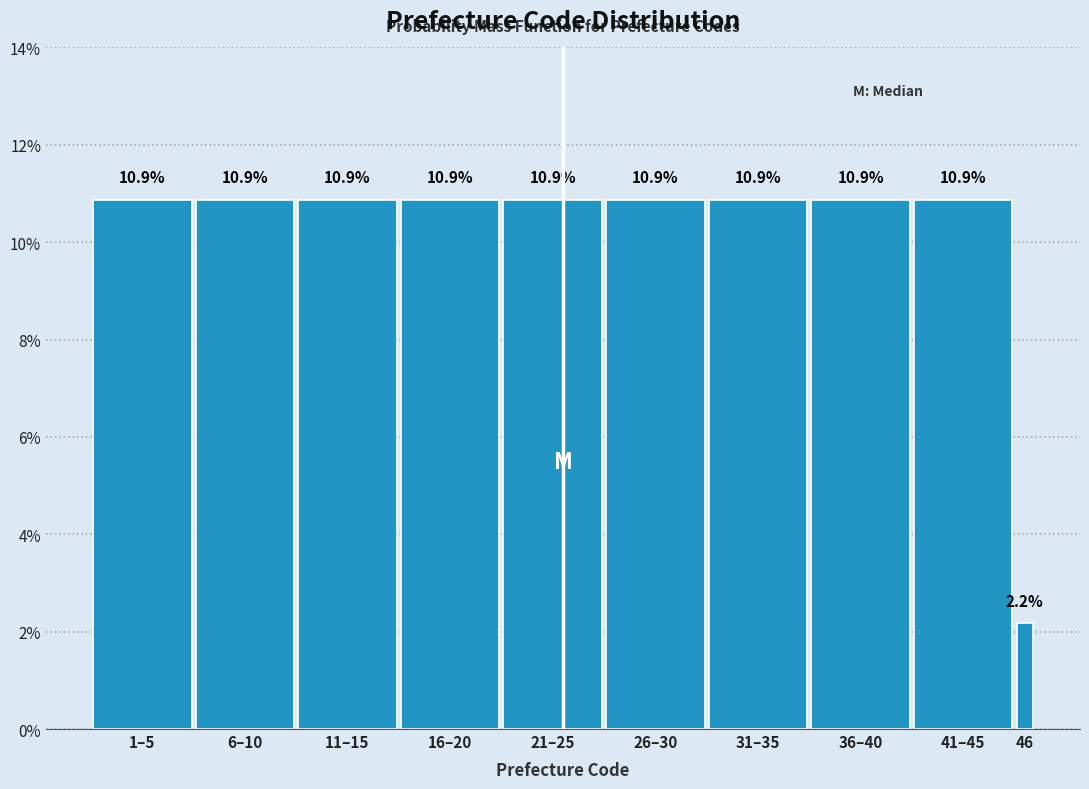

Reading left to right, what are all the values shown in this chart?

1–5=10.9	6–10=10.9	11–15=10.9	16–20=10.9	21–25=10.9	26–30=10.9	31–35=10.9	36–40=10.9	41–45=10.9	46=2.2